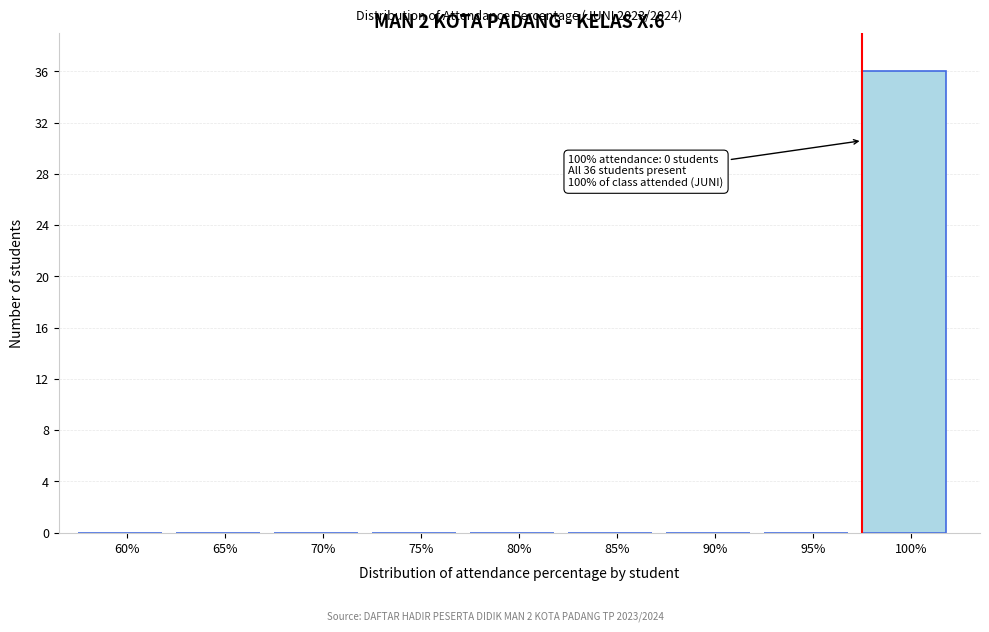

Reading left to right, extract all data points from this chart.

60%=0	65%=0	70%=0	75%=0	80%=0	85%=0	90%=0	95%=0	100%=36